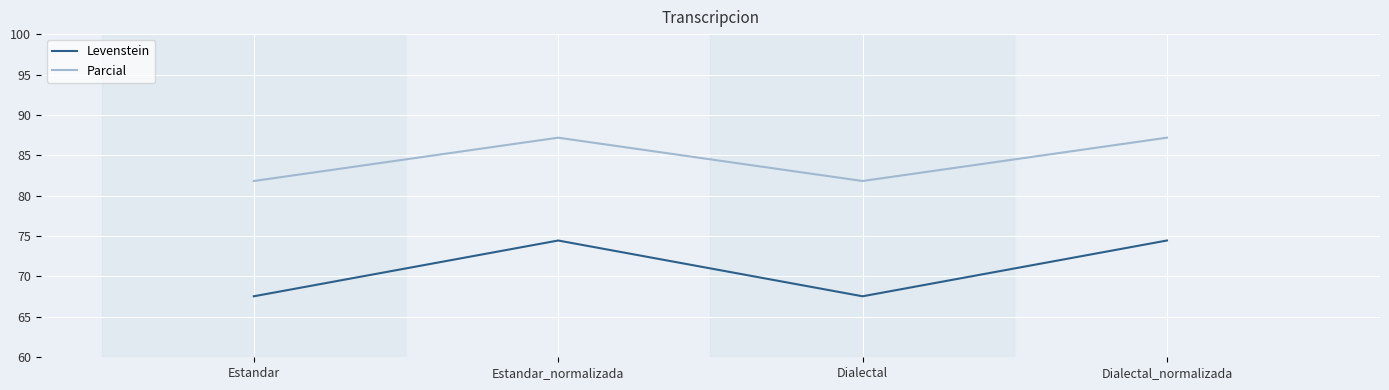

At which category does Parcial reach its first local peak?

Estandar_normalizada